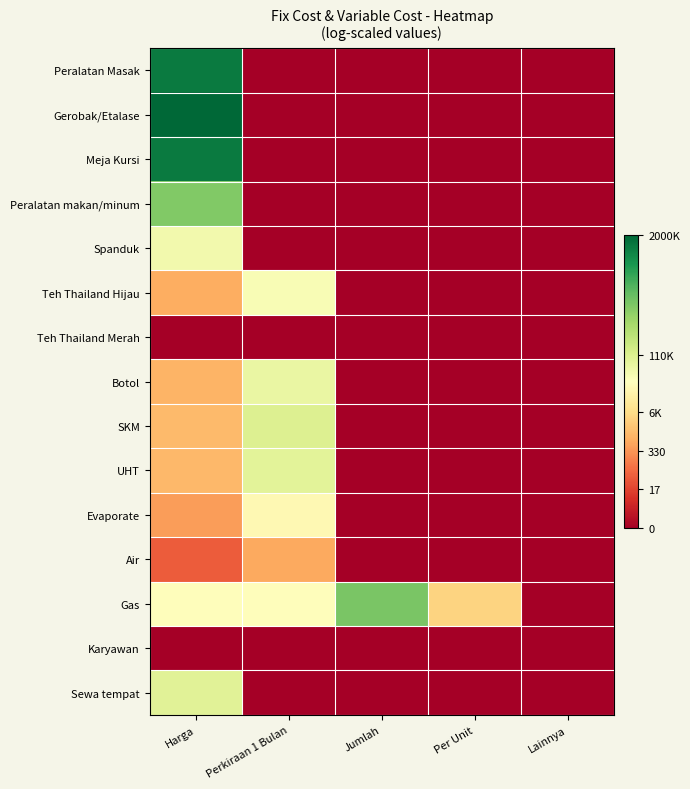

What is the difference between the highest and lowest values at Harga?

14.5